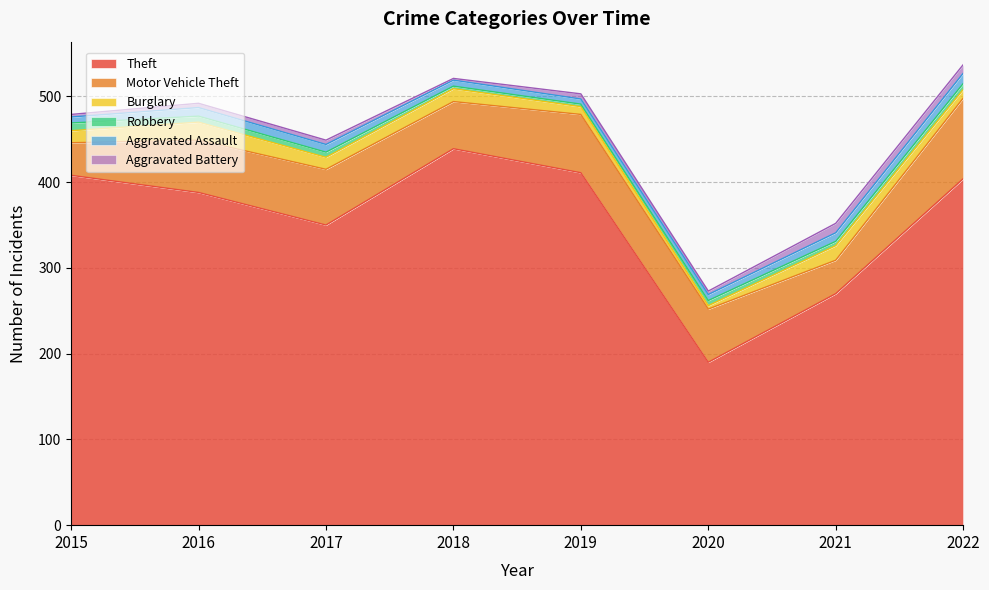

How many values in the Motor Vehicle Theft series exceed 62?

3